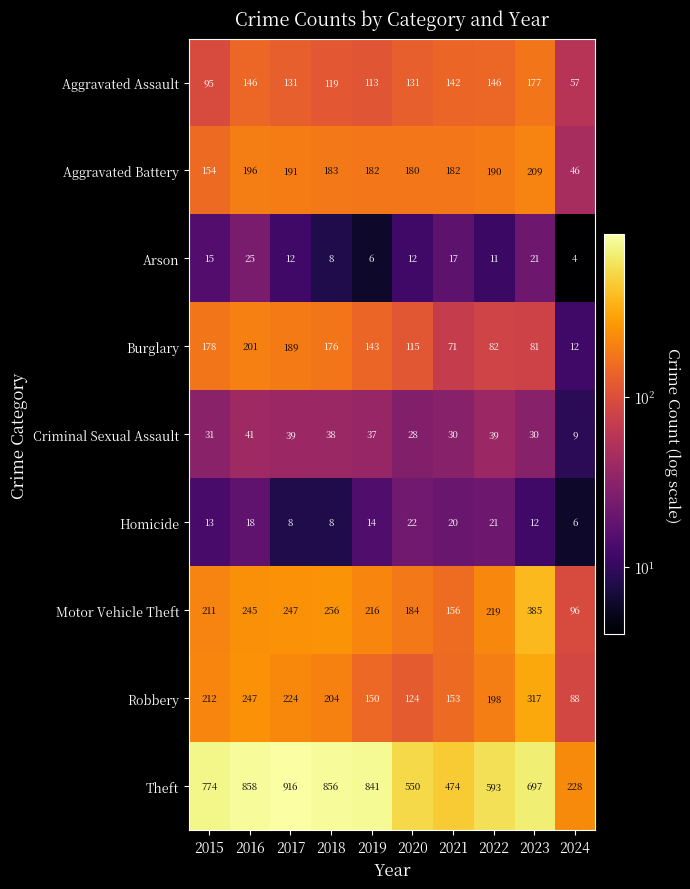

How many data points in Robbery are less than 204?

5